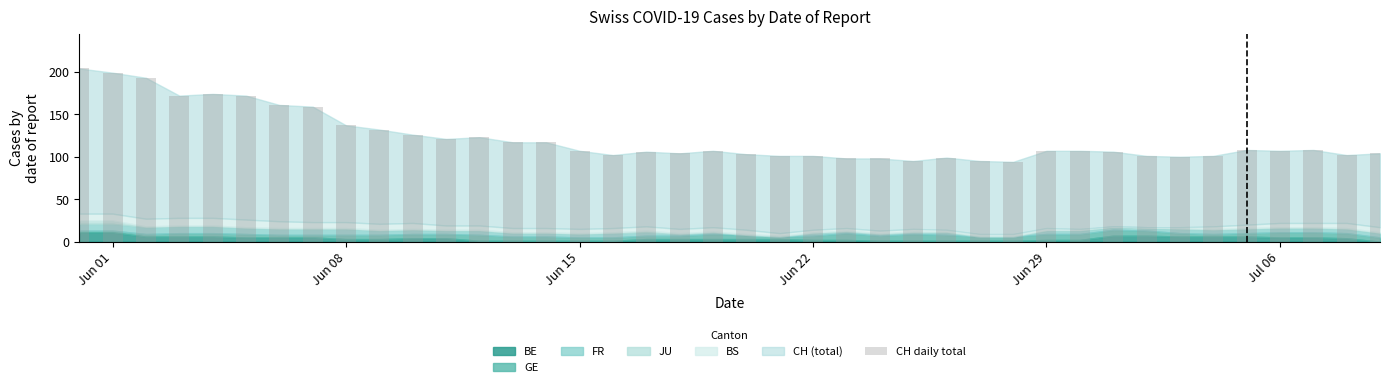

What is the average value?

122